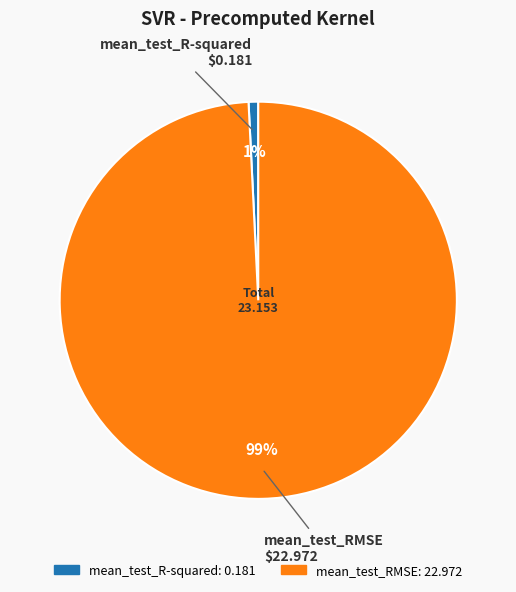

To the nearest percent, what percentage of the pie is mean_test_R-squared?

1%